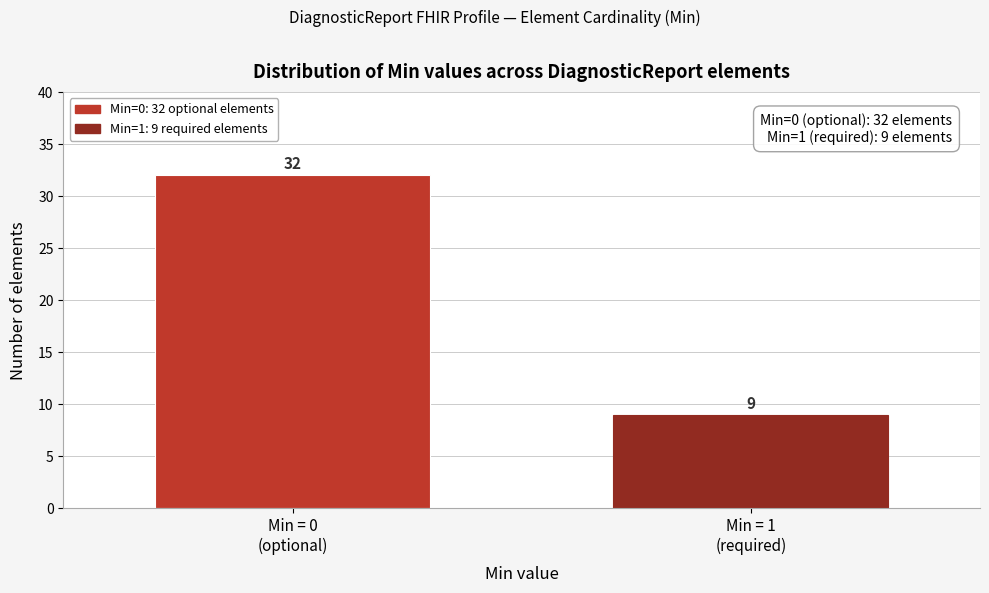

Reading left to right, transcribe all the data shown in this chart.

32	9